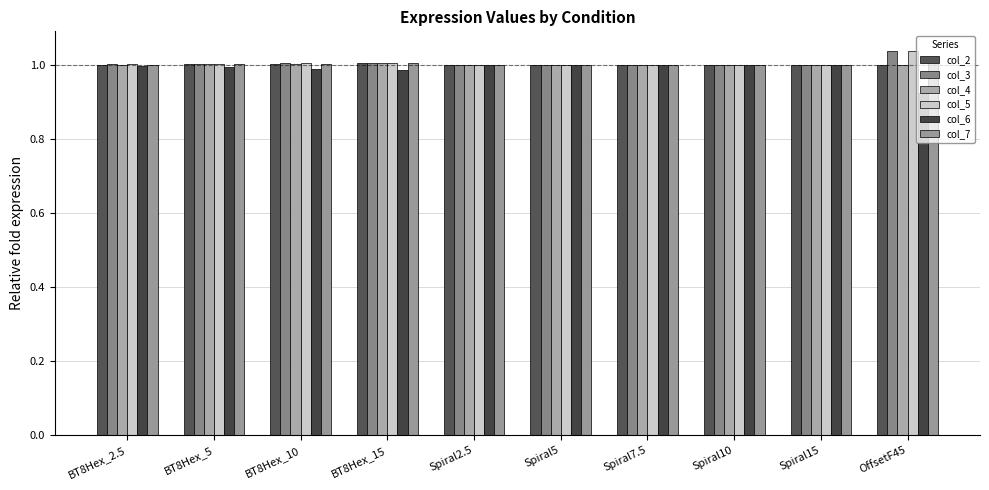

At how many categories does at least one series exceed 0?

10